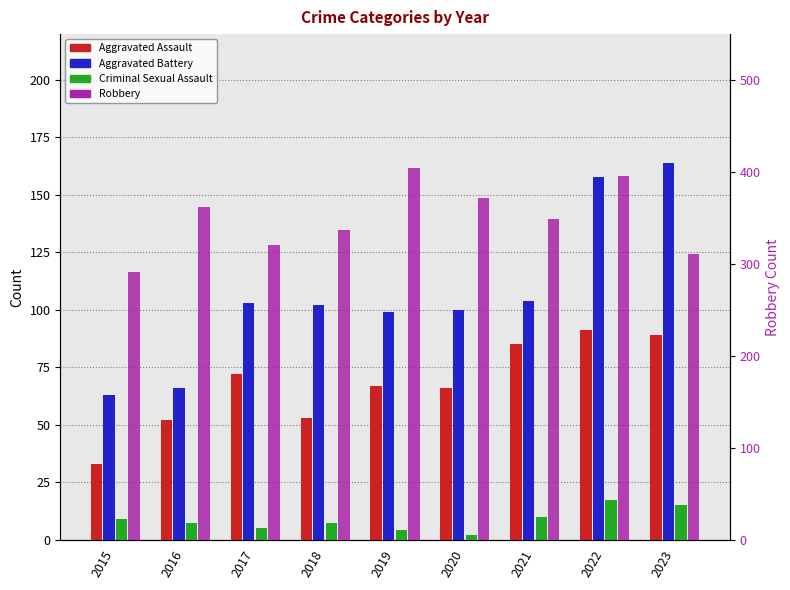

List the labels in order of Robbery value, smallest first.

2015, 2023, 2017, 2018, 2021, 2016, 2020, 2022, 2019